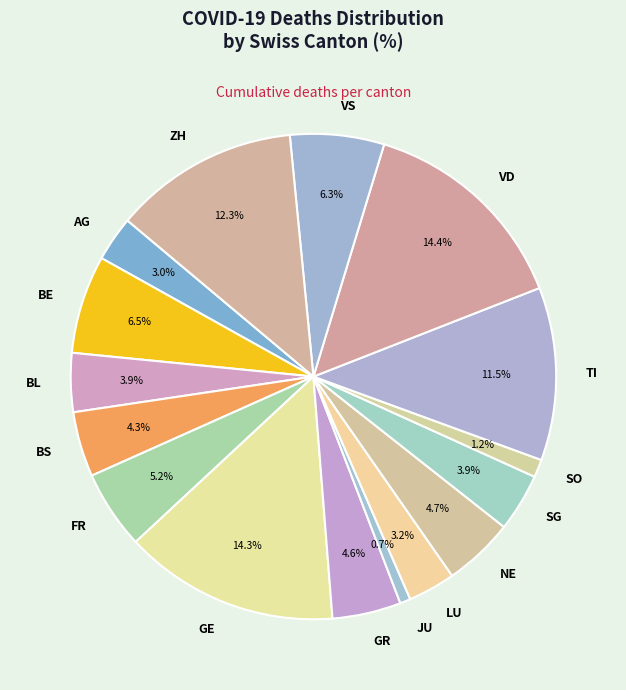

Count the number of slices in the pie.

16